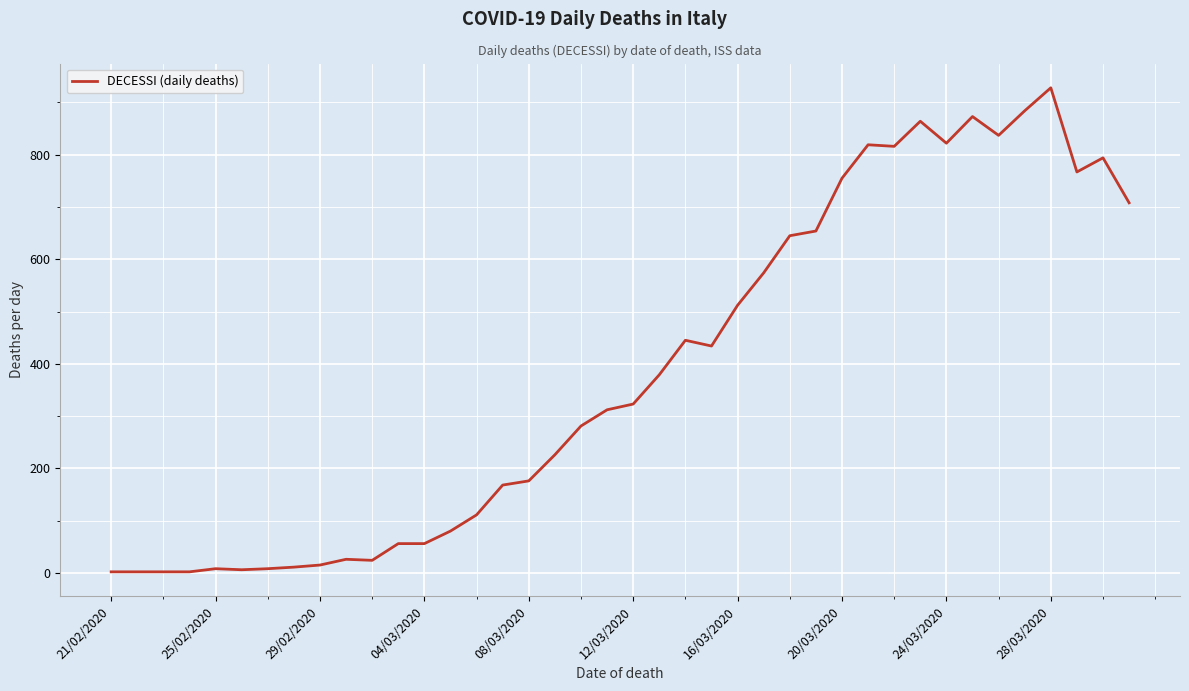

What is the maximum value shown in the chart?

928